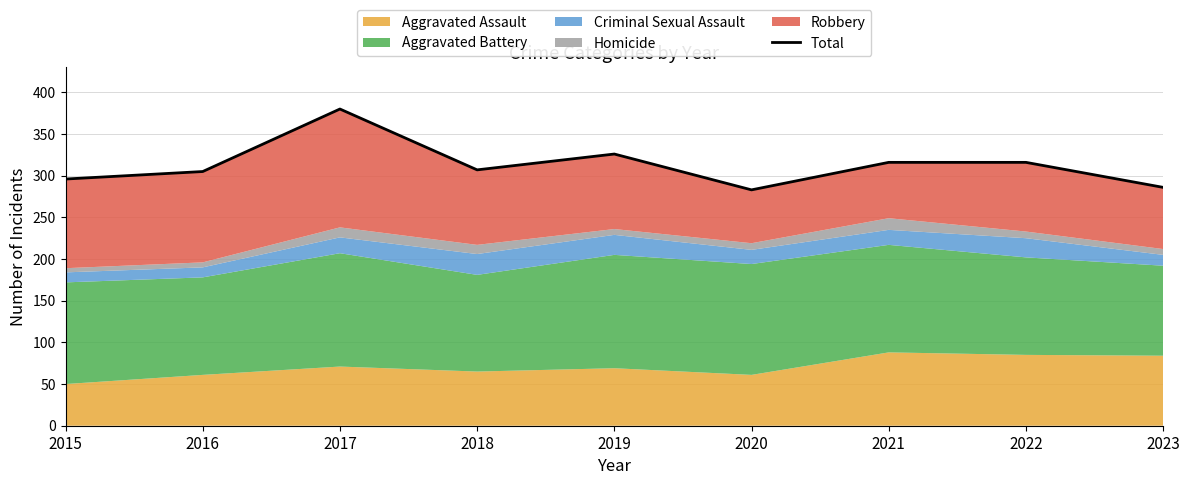

Rank the categories by value from lowest to highest.

2020, 2023, 2015, 2016, 2018, 2021, 2022, 2019, 2017